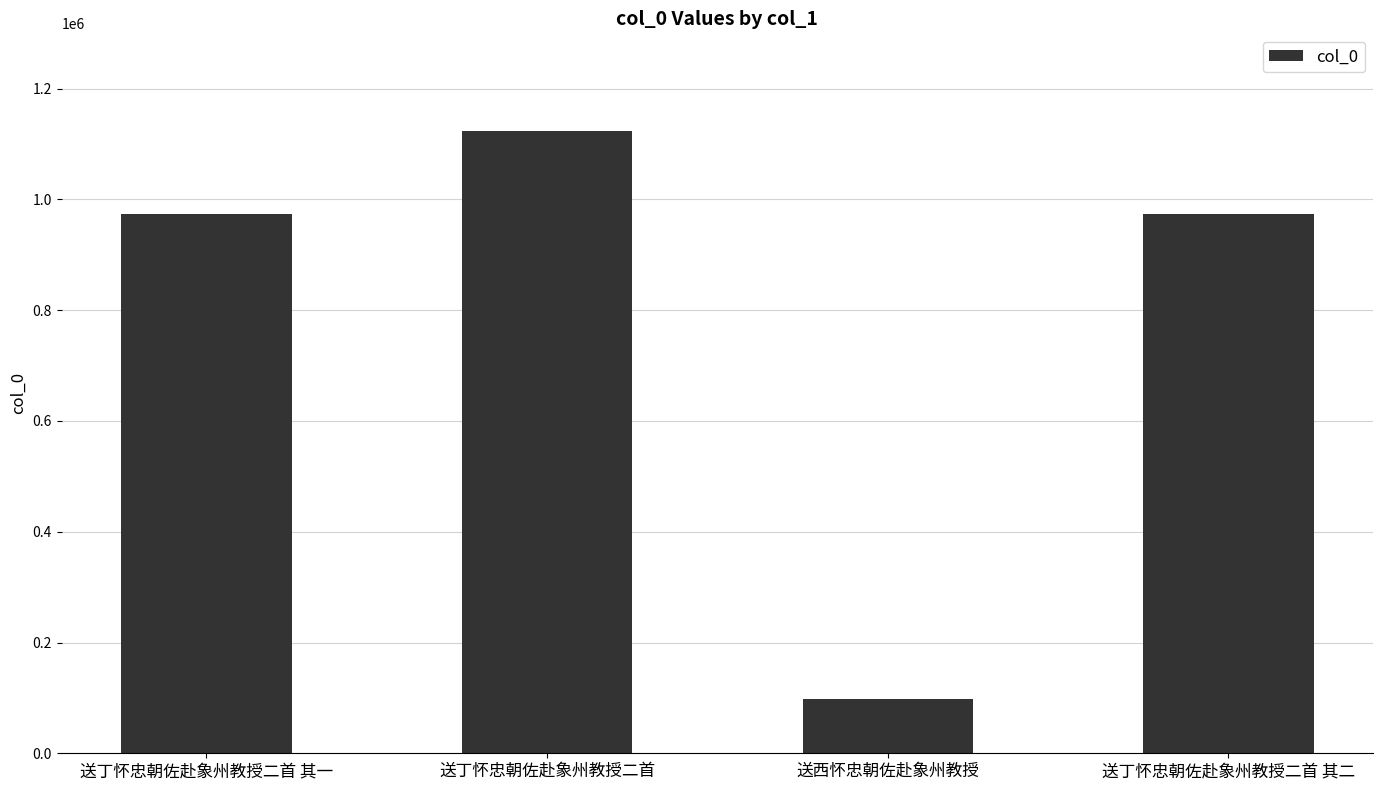

What position from the left is 送丁怀忠朝佐赴象州教授二首 其二?

4